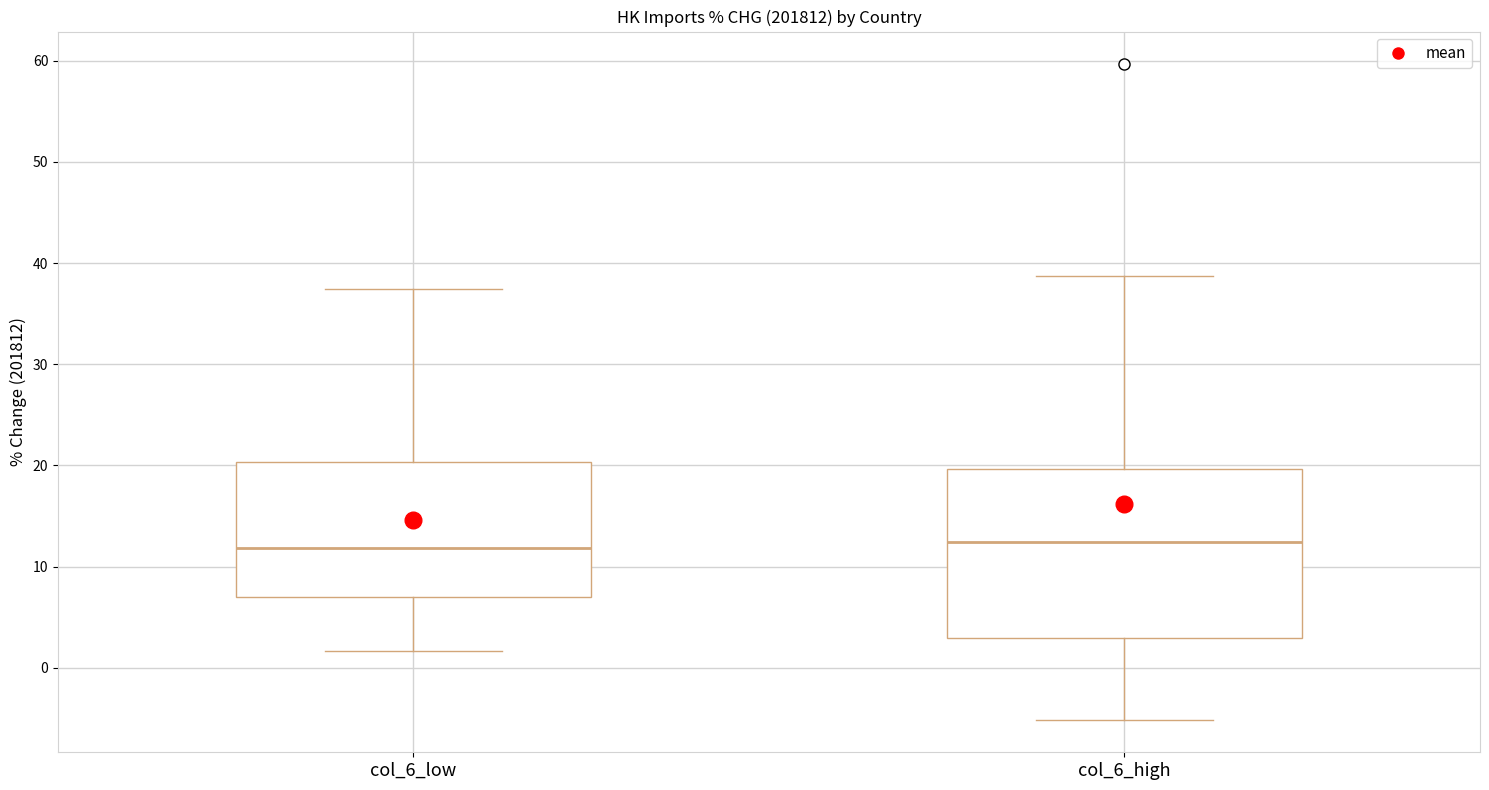

Where does the lower whisker of the box for col_6_low end on the y-axis? The values are not printed on the chart, so give them approximately, as read against the axis.

2